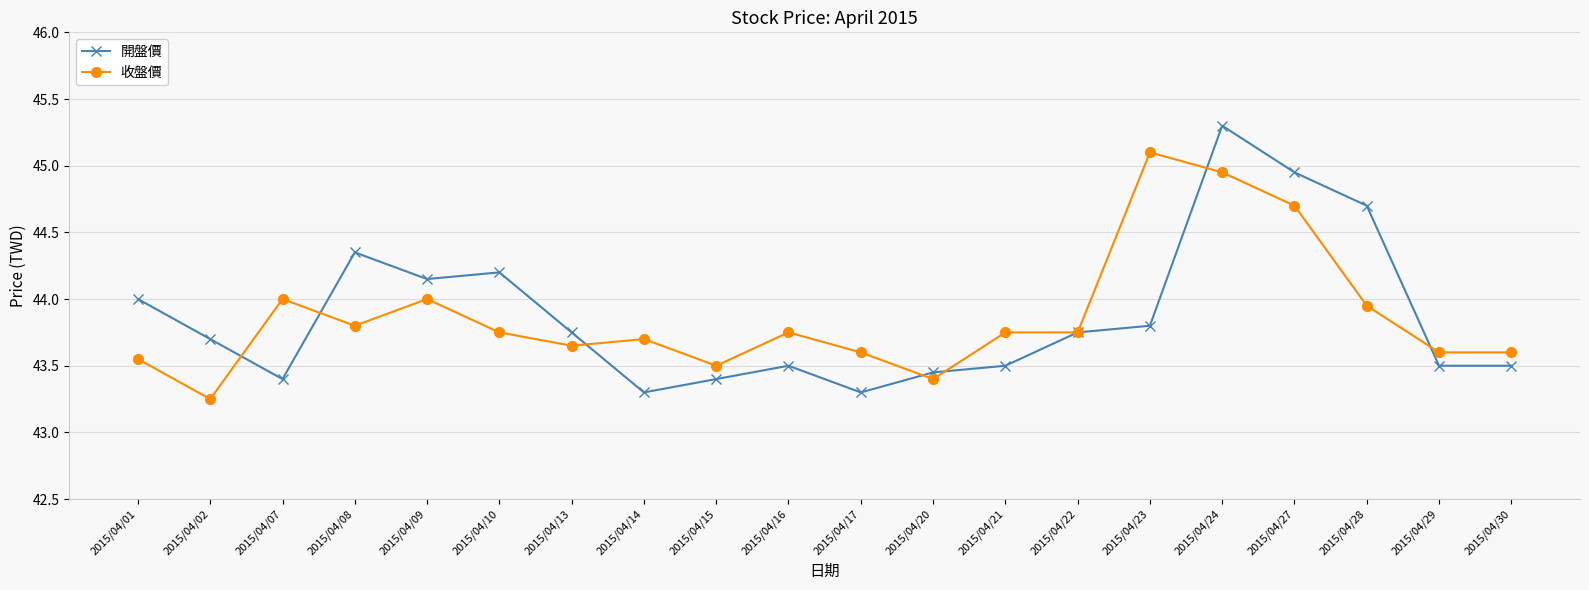

Is it true that 開盤價 equals 43.8 at 2015/04/22?

True